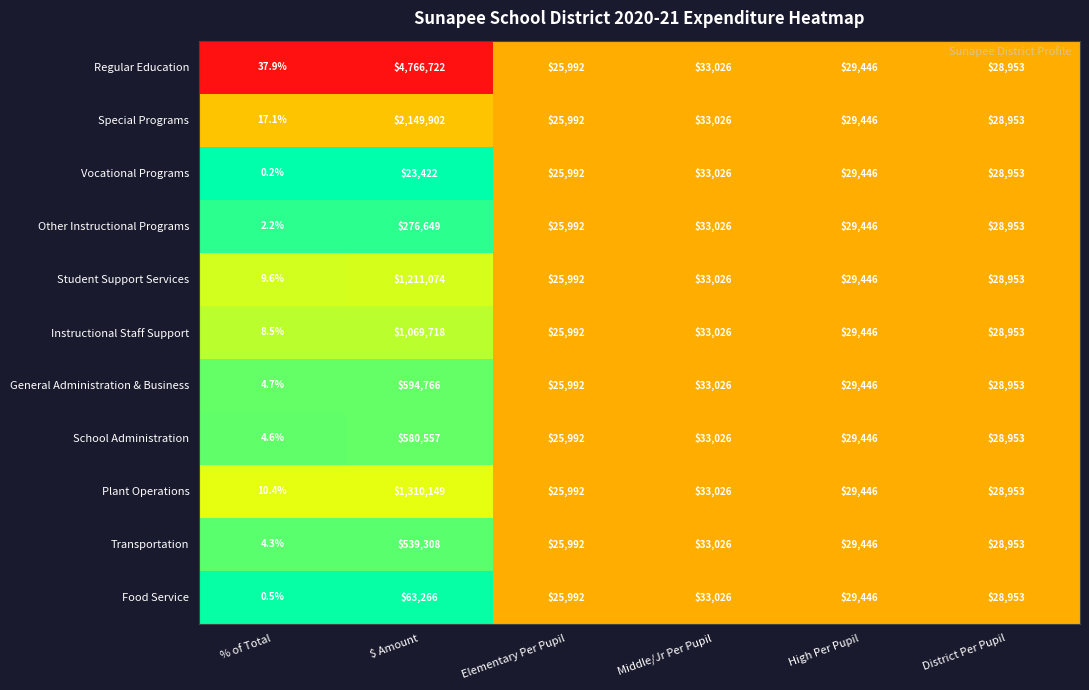

Which series has the largest range (max minus min)?

Regular Education